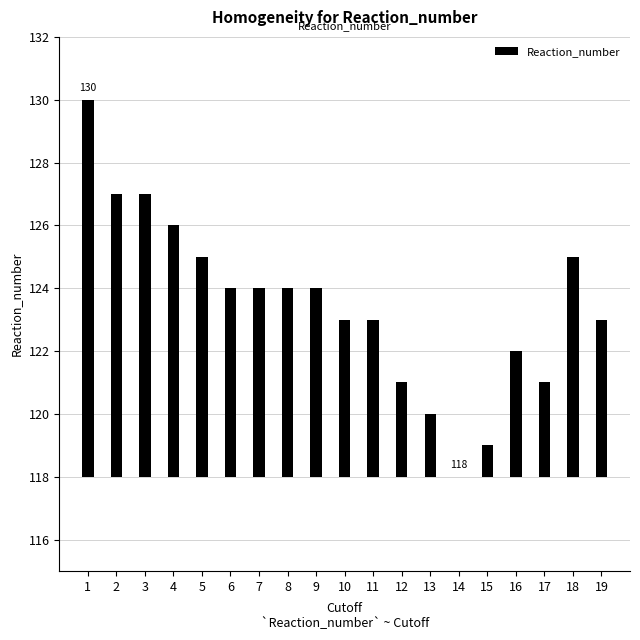

The chart shows a value of 10 at 7. True or false?

False